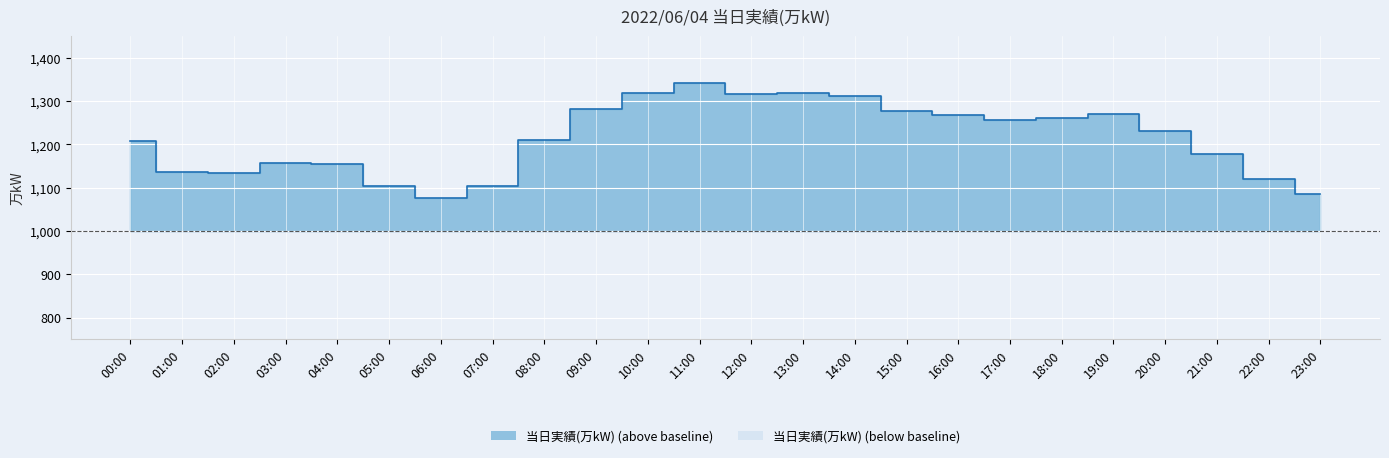

Which category has the highest value across all series?

11:00